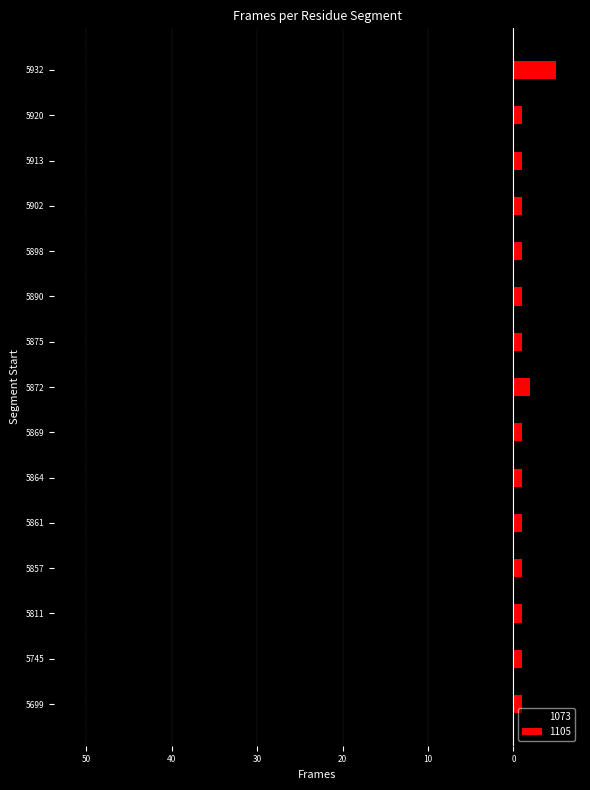

At how many categories does at least one series exceed -33?

15